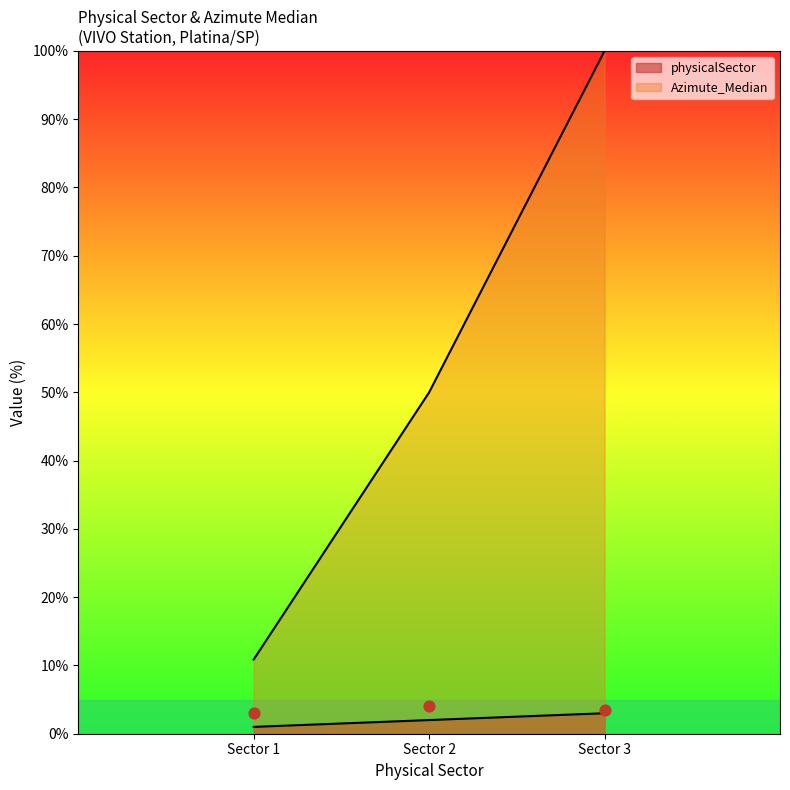

Which series has the largest total across all categories?

Azimute_Median